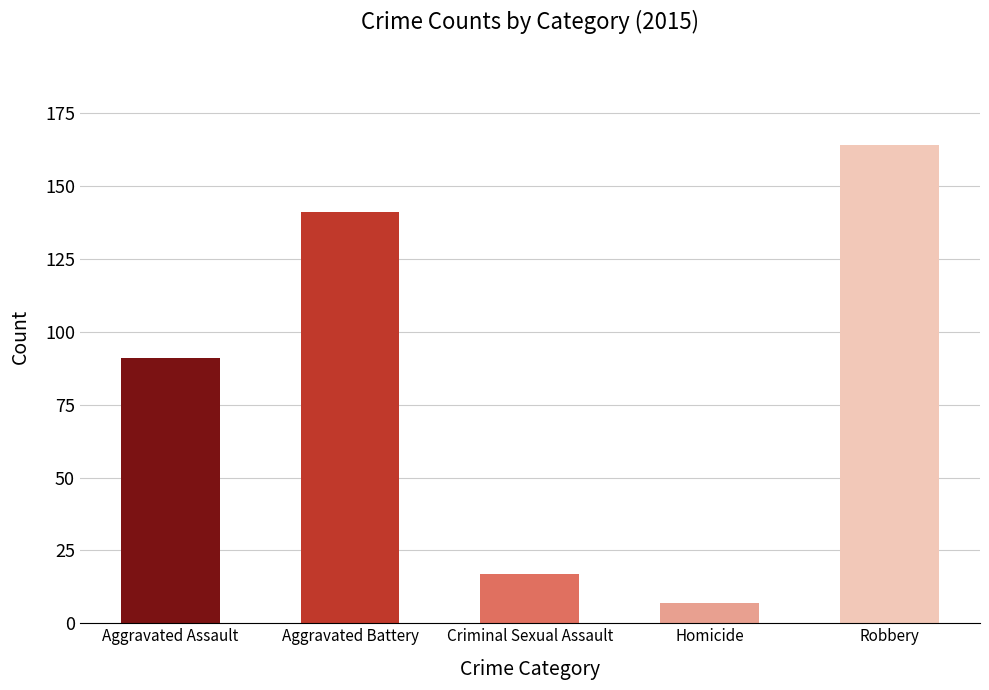

What is the label of the 1st bar from the left?

Aggravated Assault